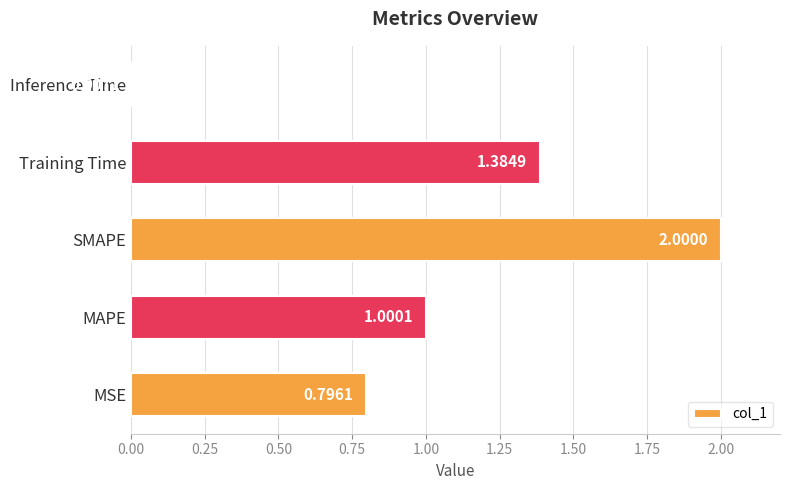

List the labels in order of value, smallest first.

Inference Time, MSE, MAPE, Training Time, SMAPE